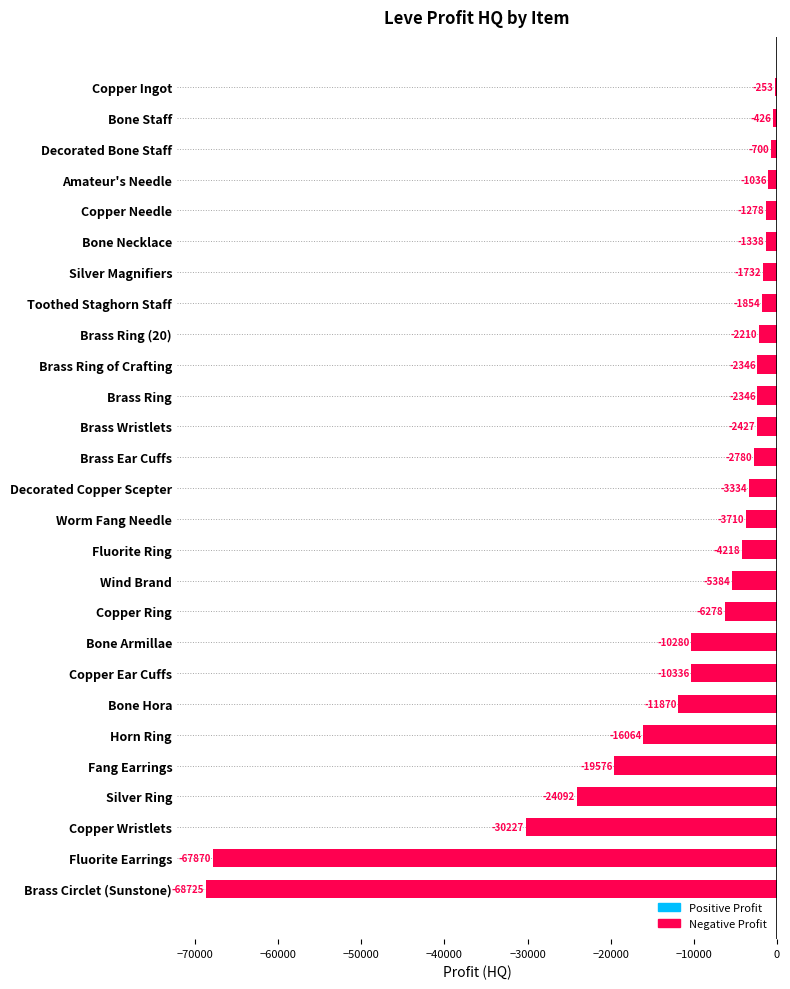

At which label is the value closest to -34488?

Copper Wristlets